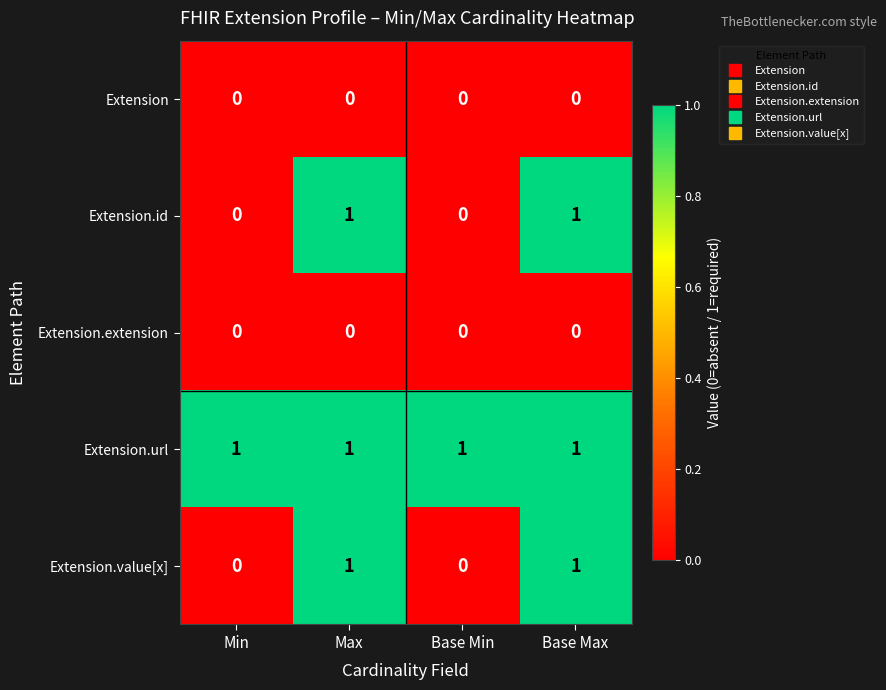

At how many categories does at least one series exceed 0?

4